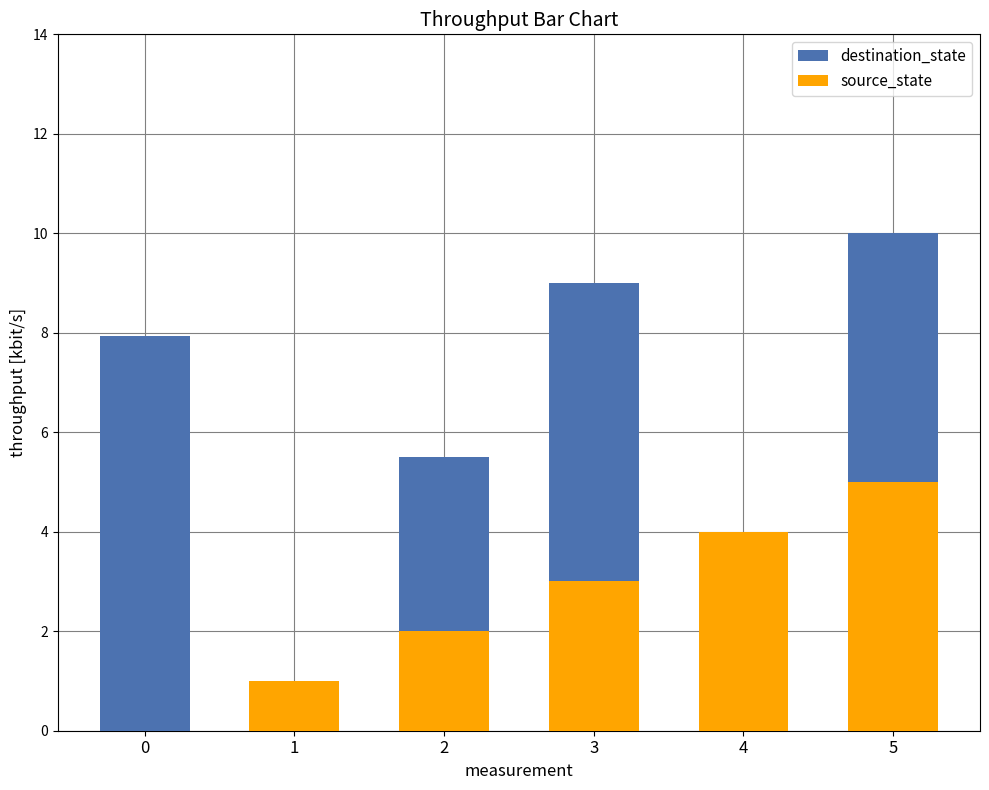

Which series changed the most between 0 and 4?

destination_state